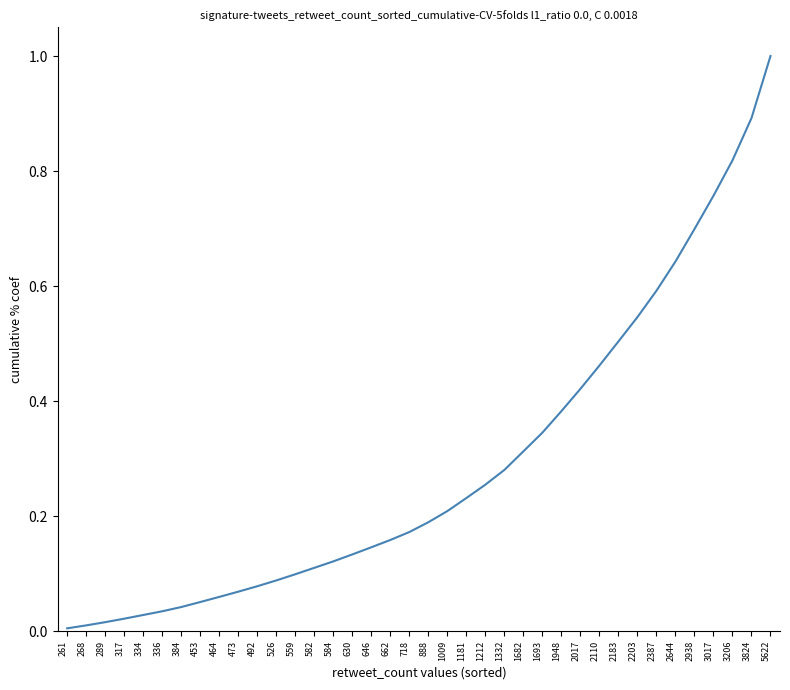

Which category has the highest value across all series?

5622